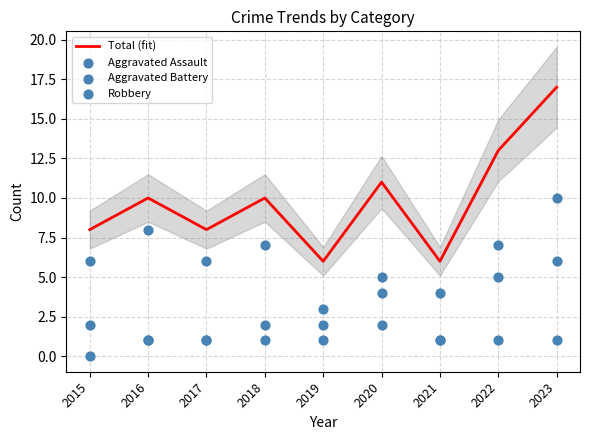

Which series has the largest total across all categories?

Total (fit)